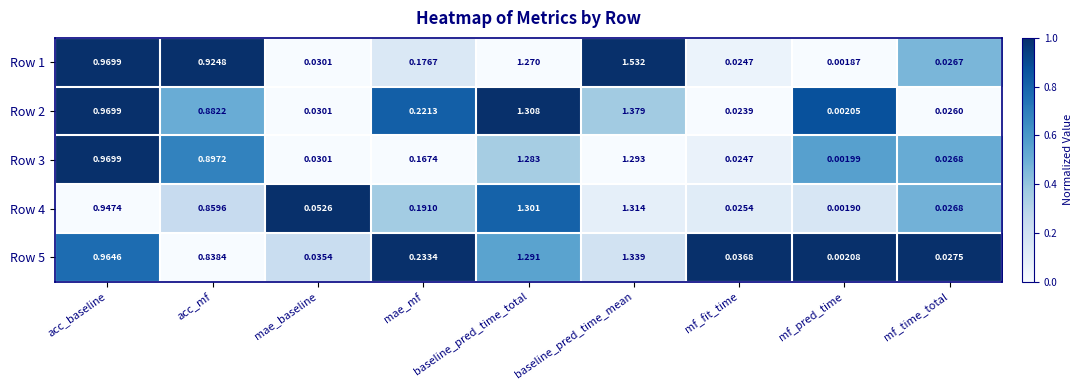

Rank the series at acc_mf from lowest to highest value.

Row 5, Row 4, Row 2, Row 3, Row 1